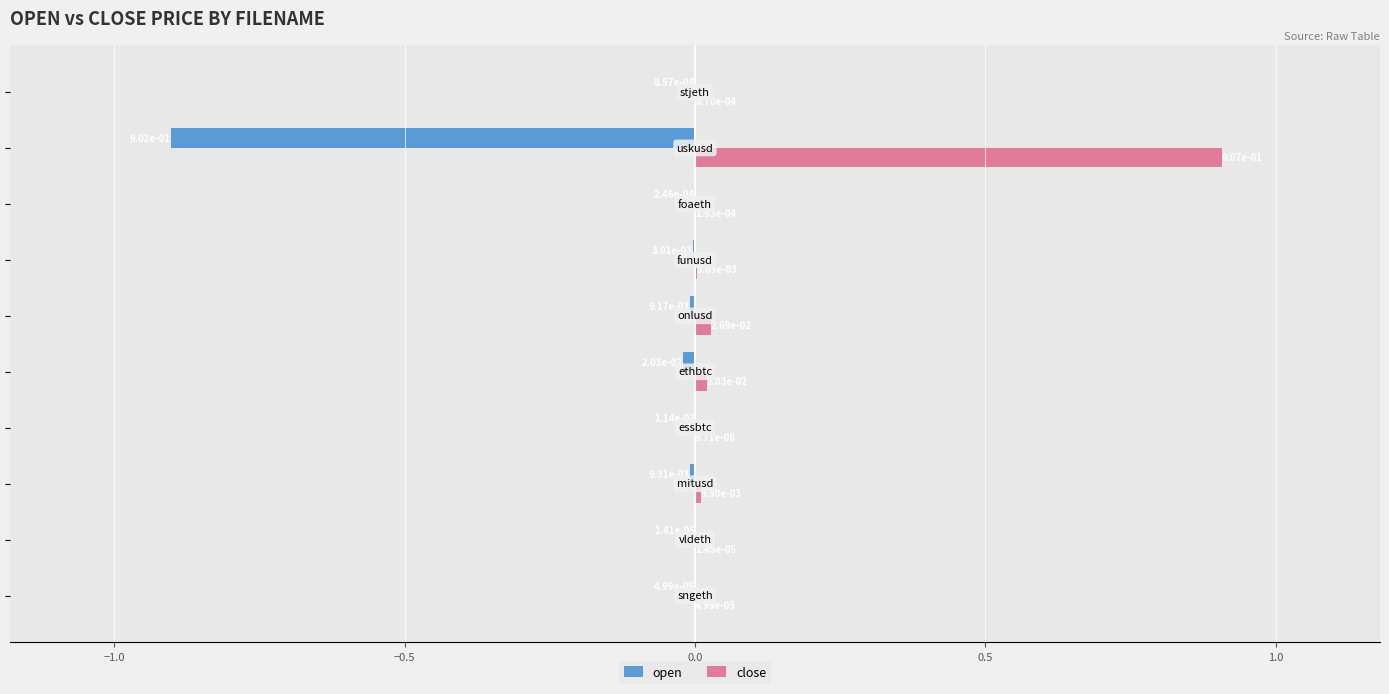

What is the sum of all open values?

-0.9